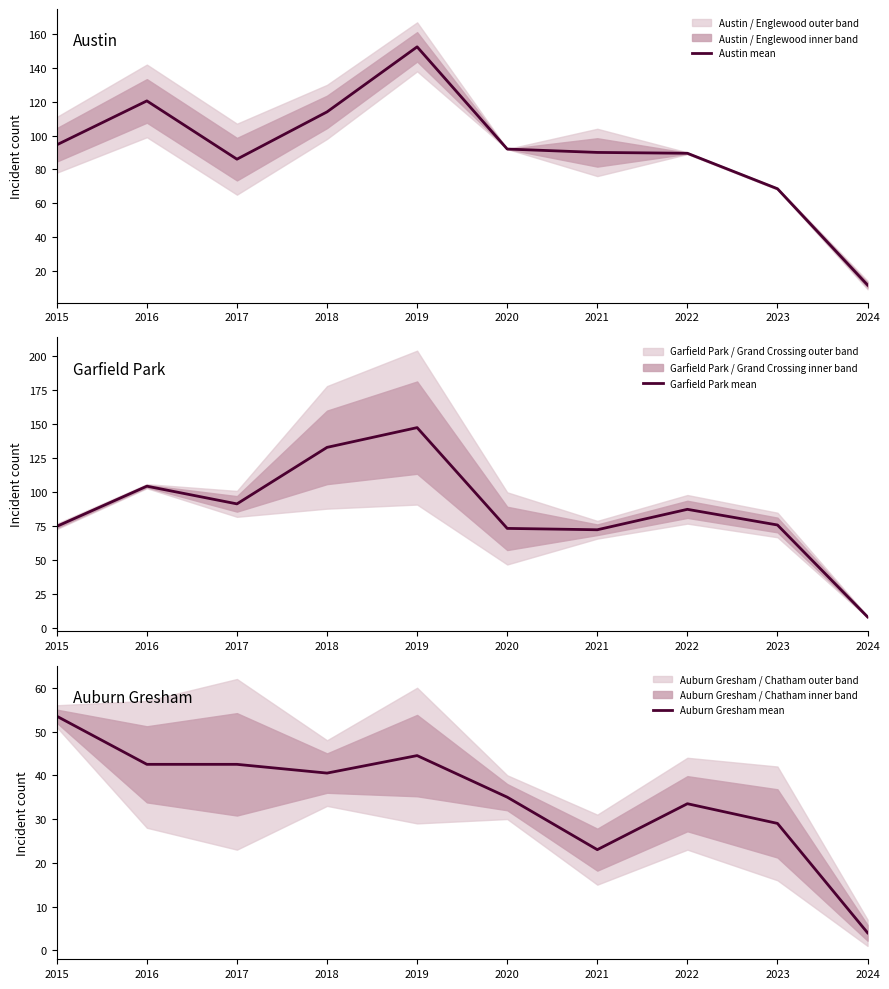

Is it true that Garfield Park mean equals 91.5 at 2017?

True